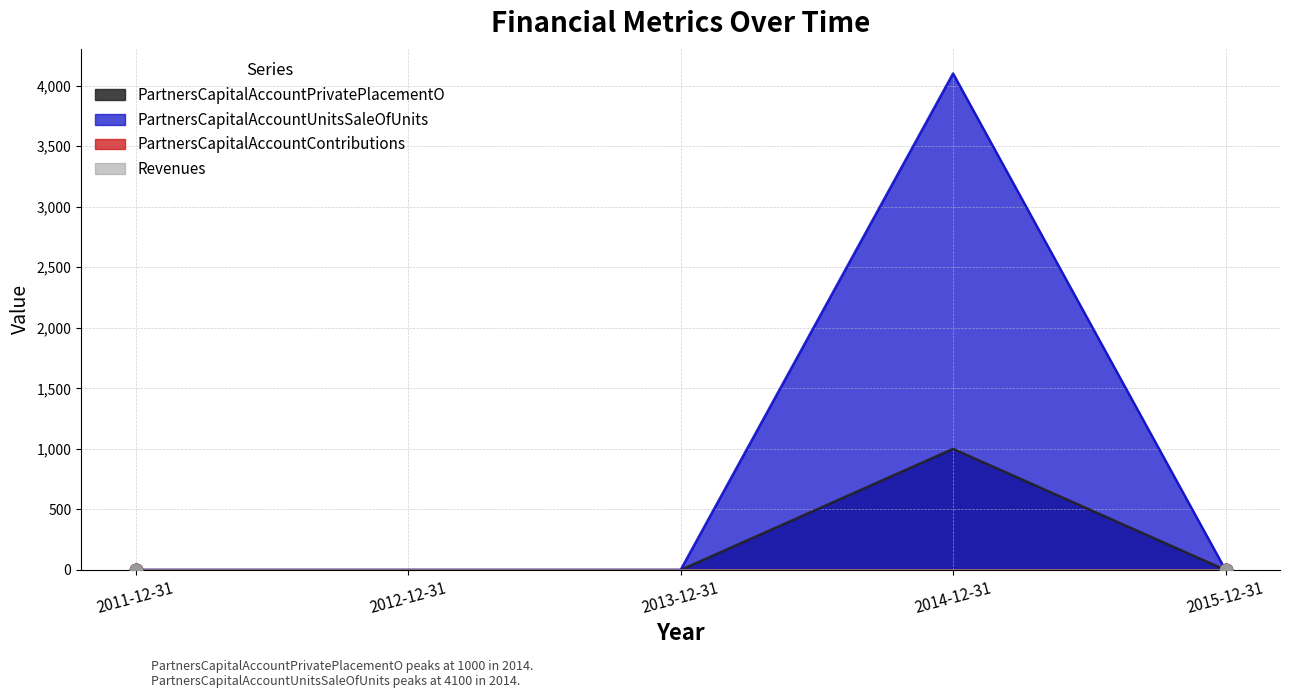

At how many categories does at least one series exceed 798?

1